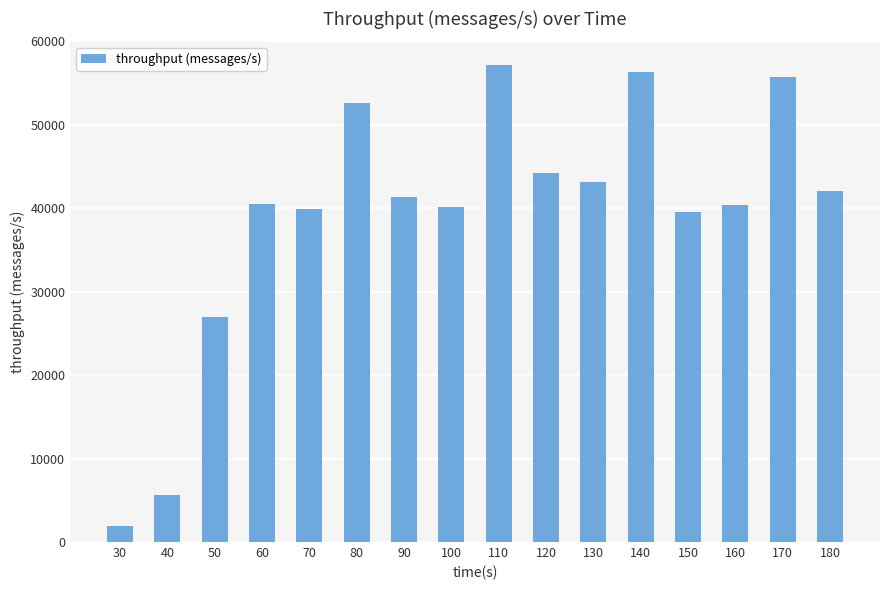

At which category does the chart reach its minimum across all series?

30